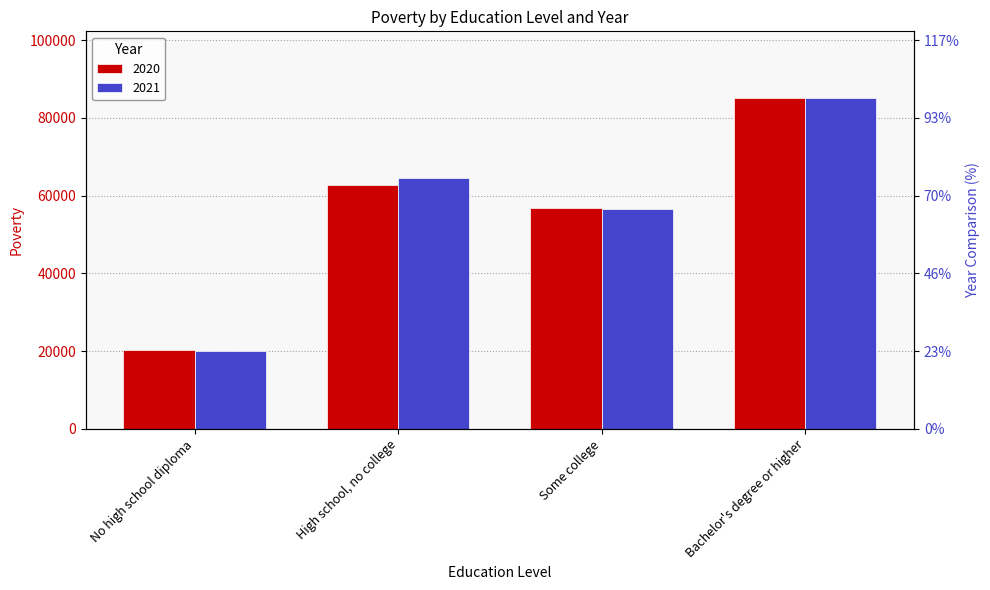

What is the difference between the second highest and second lowest values in the 2021 series?

7806